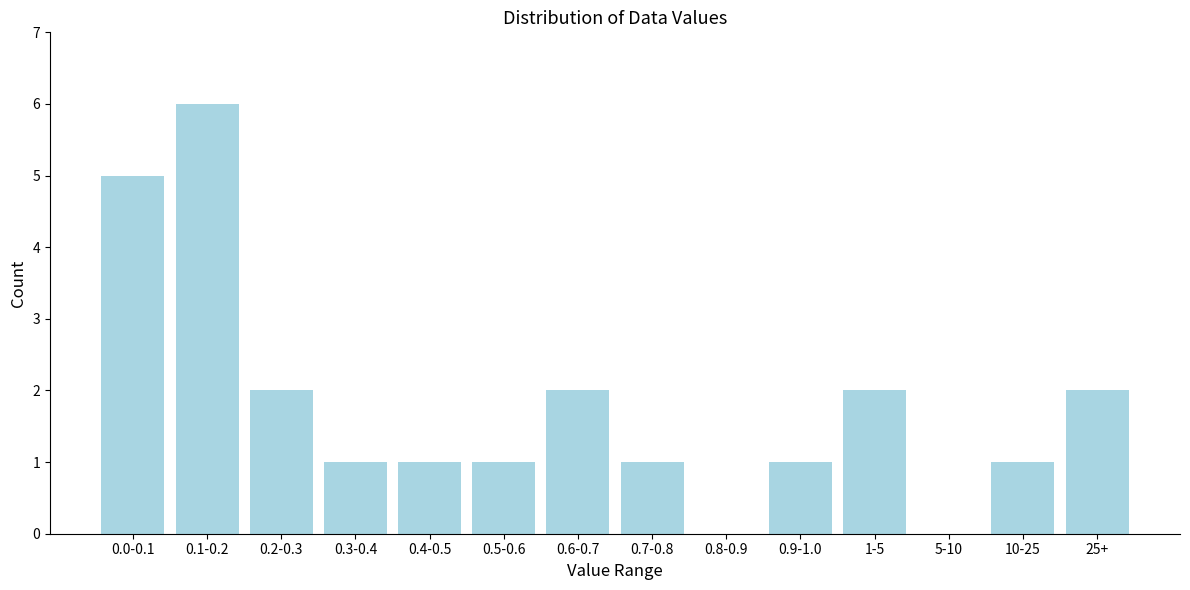

Reading right to left, transcribe all the data shown in this chart.

25+=2	10-25=1	5-10=0	1-5=2	0.9-1.0=1	0.8-0.9=0	0.7-0.8=1	0.6-0.7=2	0.5-0.6=1	0.4-0.5=1	0.3-0.4=1	0.2-0.3=2	0.1-0.2=6	0.0-0.1=5